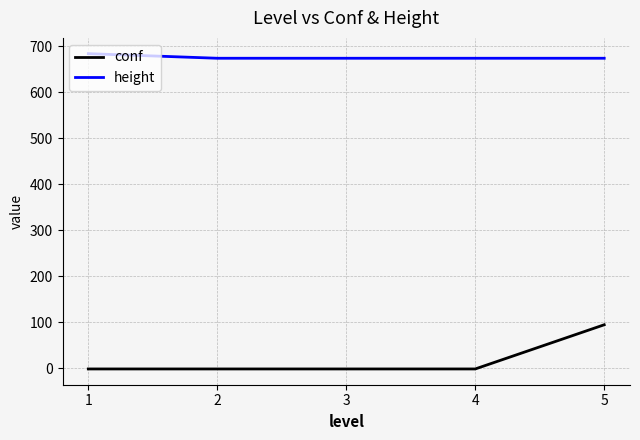

What is the sum of the height values at 1 and 3?

1358